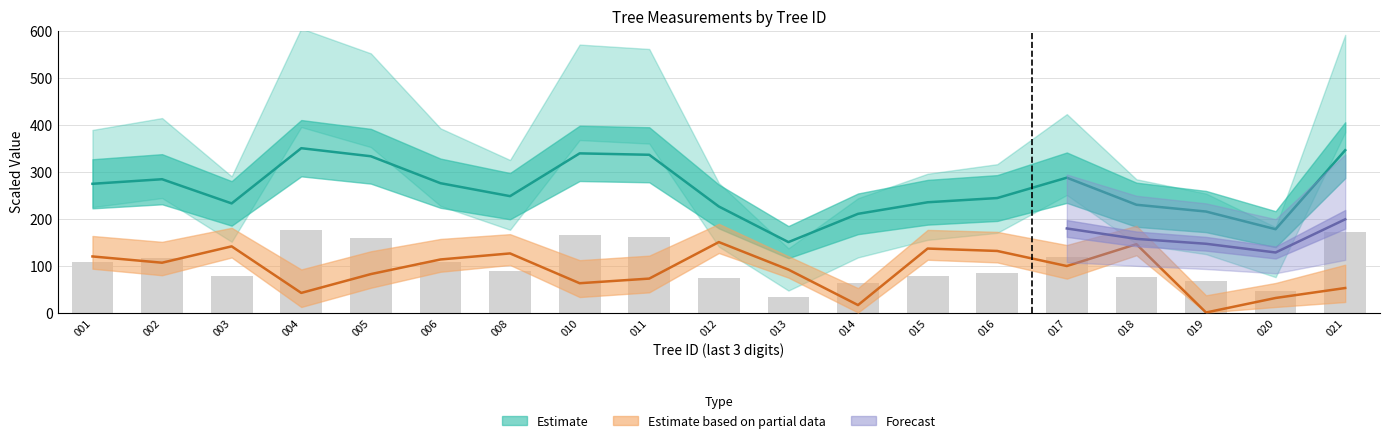

The value of g at 021 is 170.7. True or false?

True